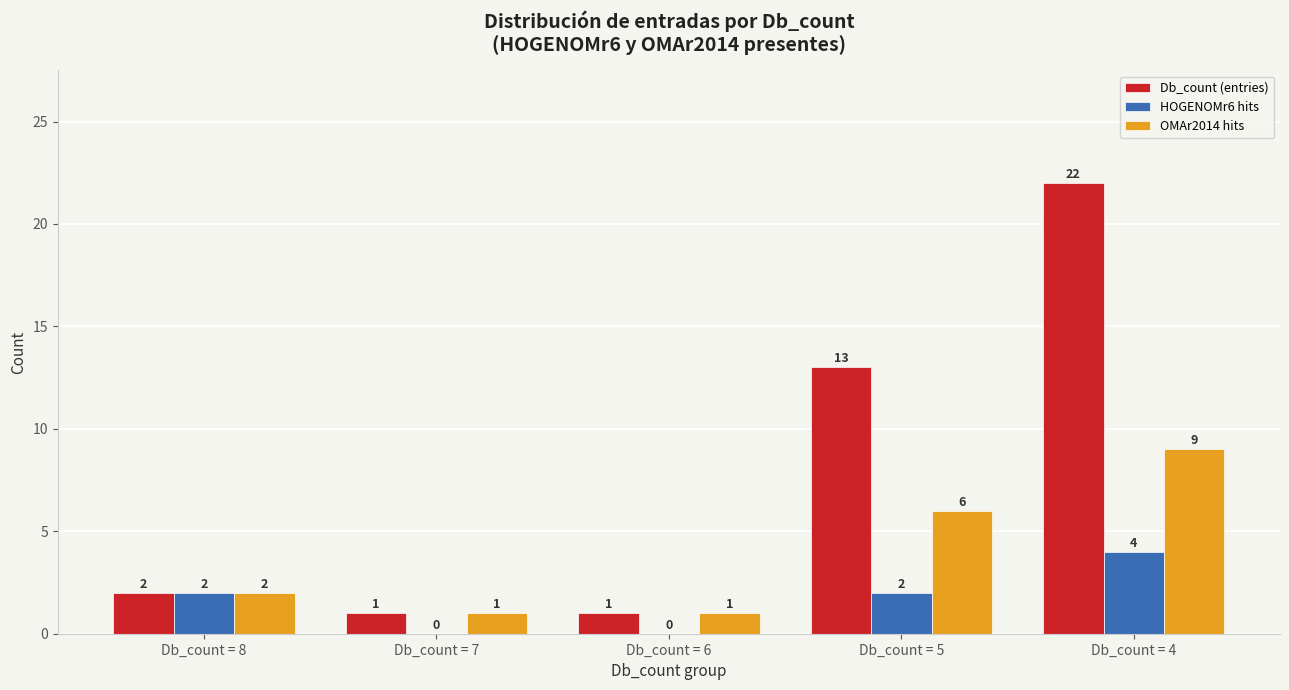

What is the highest value of the HOGENOMr6 hits series?

4